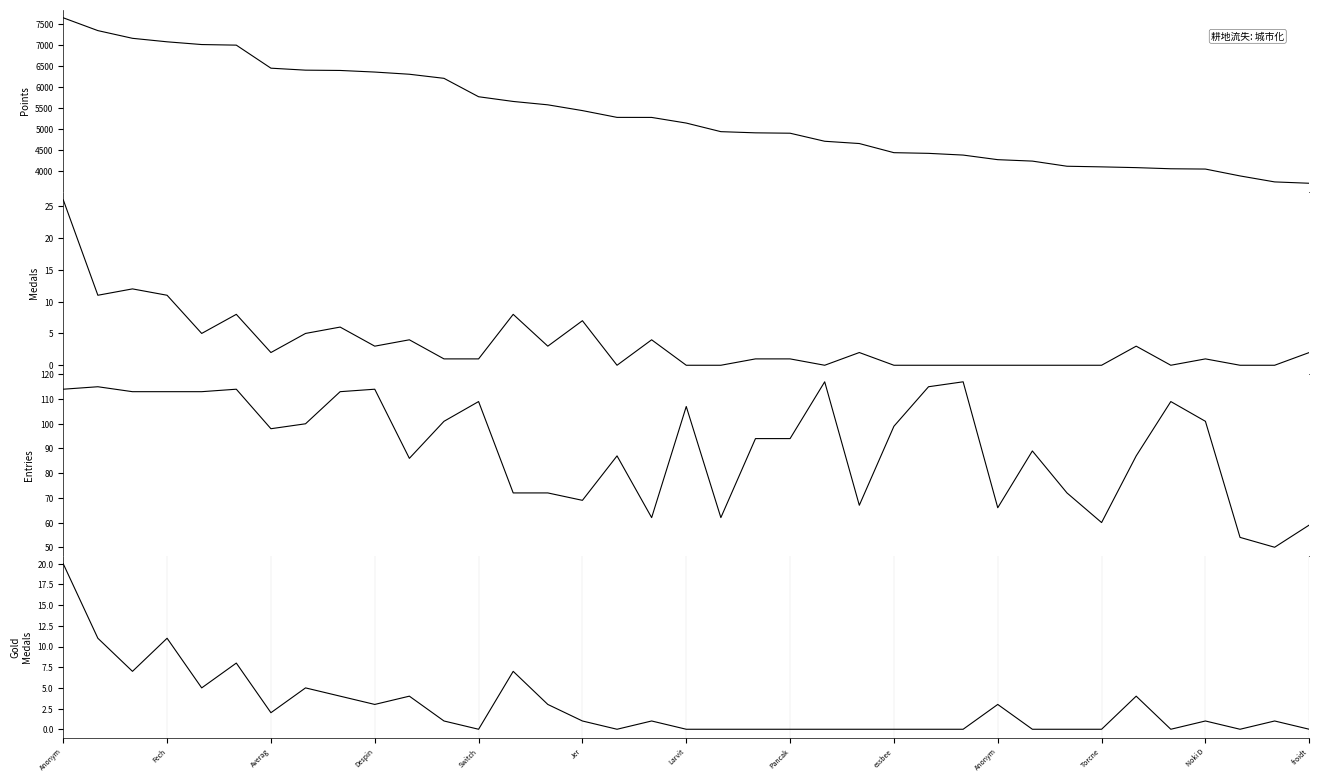

True or false: Gold Medals has more than 2 points higher than both neighbors.

True